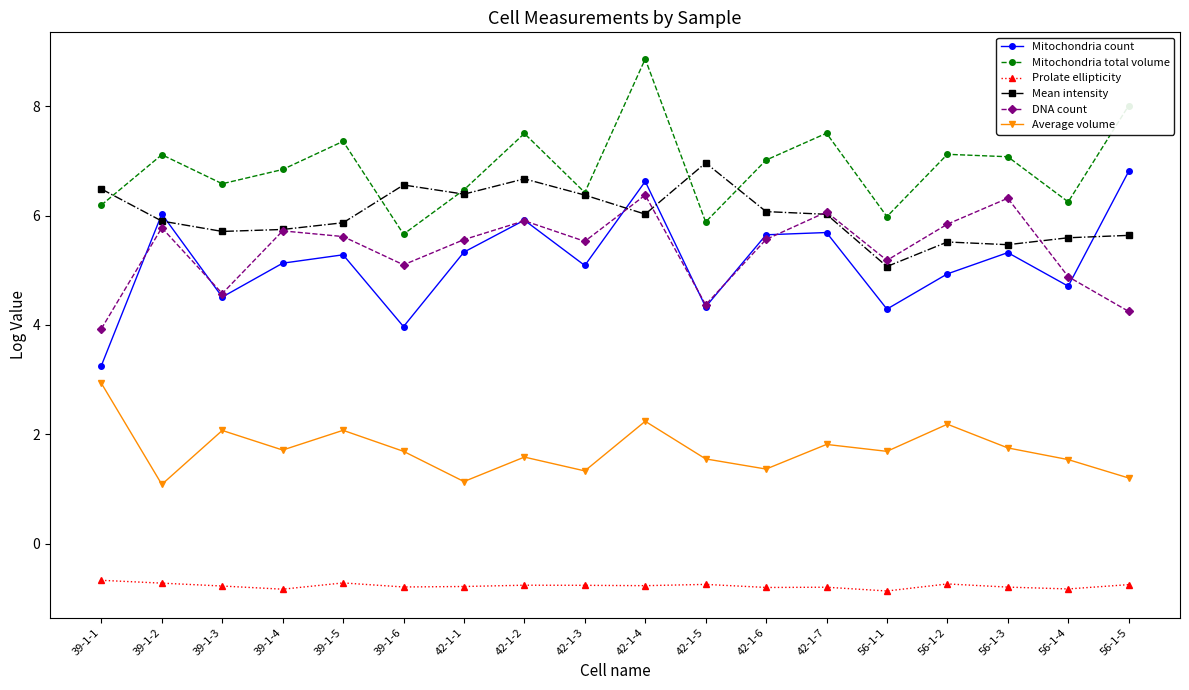

Is the value of Average volume at 39-1-6 greater than the value of Mean intensity at 56-1-4?

No